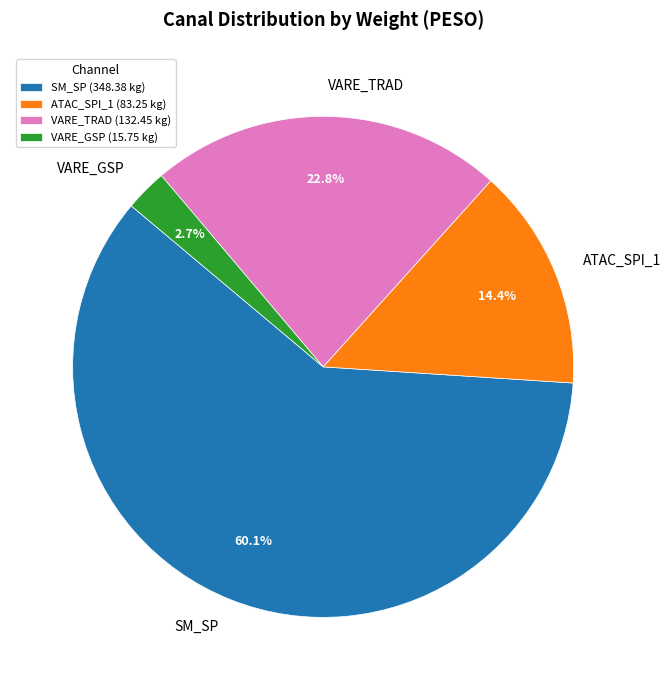

What portion of the pie excludes VARE_TRAD?

77.2%